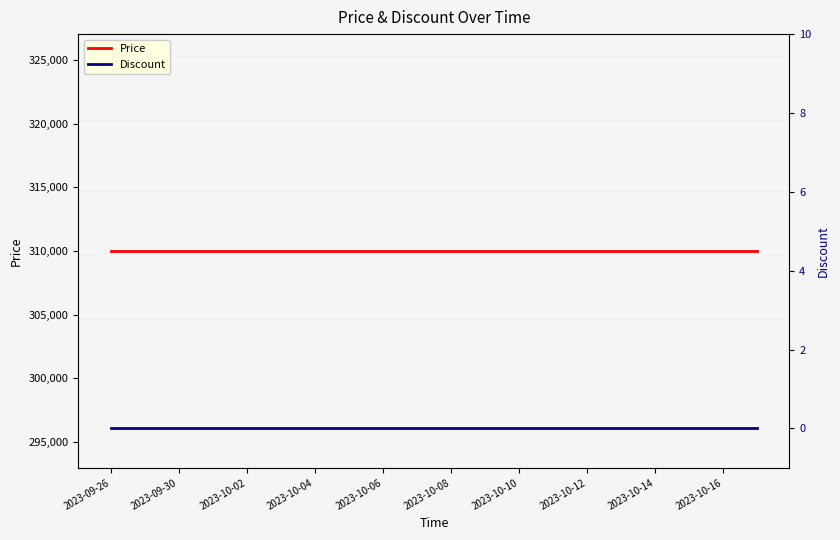

Rank the series by their average value, from lowest to highest.

Discount, Price